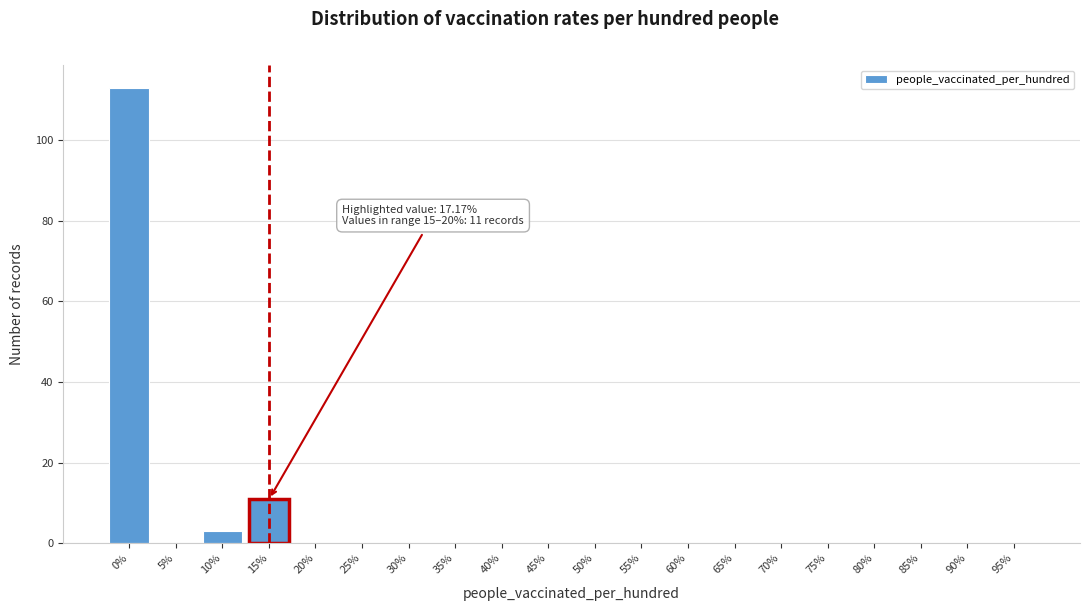

Reading right to left, what are all the values shown in this chart?

95%=0	90%=0	85%=0	80%=0	75%=0	70%=0	65%=0	60%=0	55%=0	50%=0	45%=0	40%=0	35%=0	30%=0	25%=0	20%=0	15%=11	10%=3	5%=0	0%=113